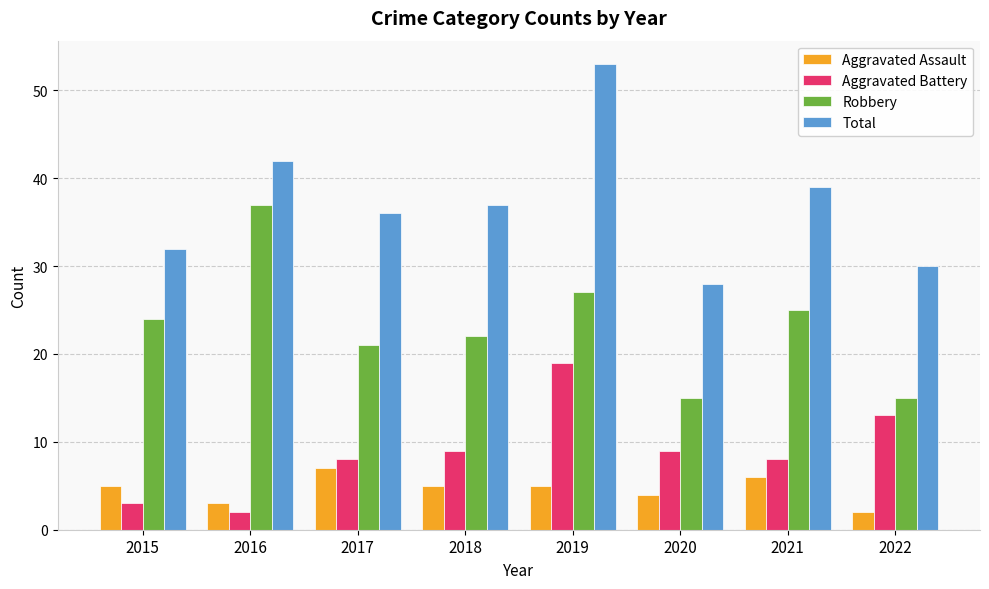

What is the sum of the Aggravated Battery values at 2015 and 2018?

12